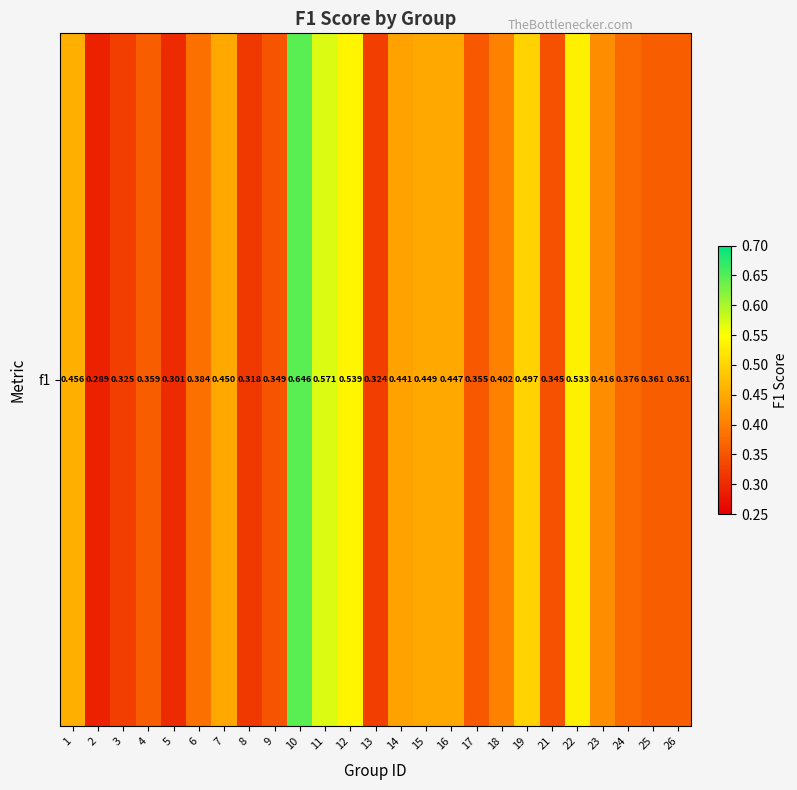

Between 14 and 17, which is larger?

14